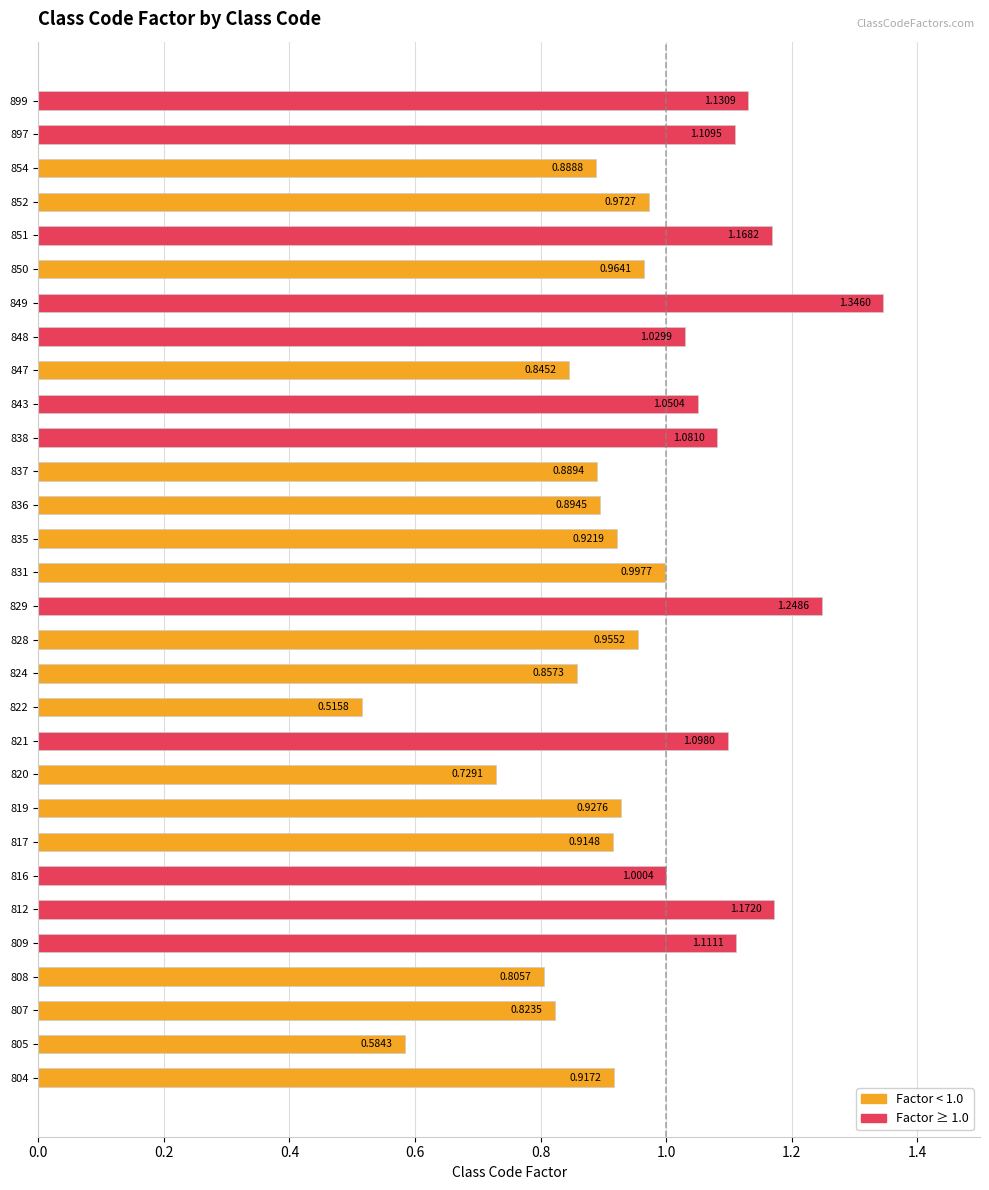

Which label corresponds to the smallest value in the chart?

822